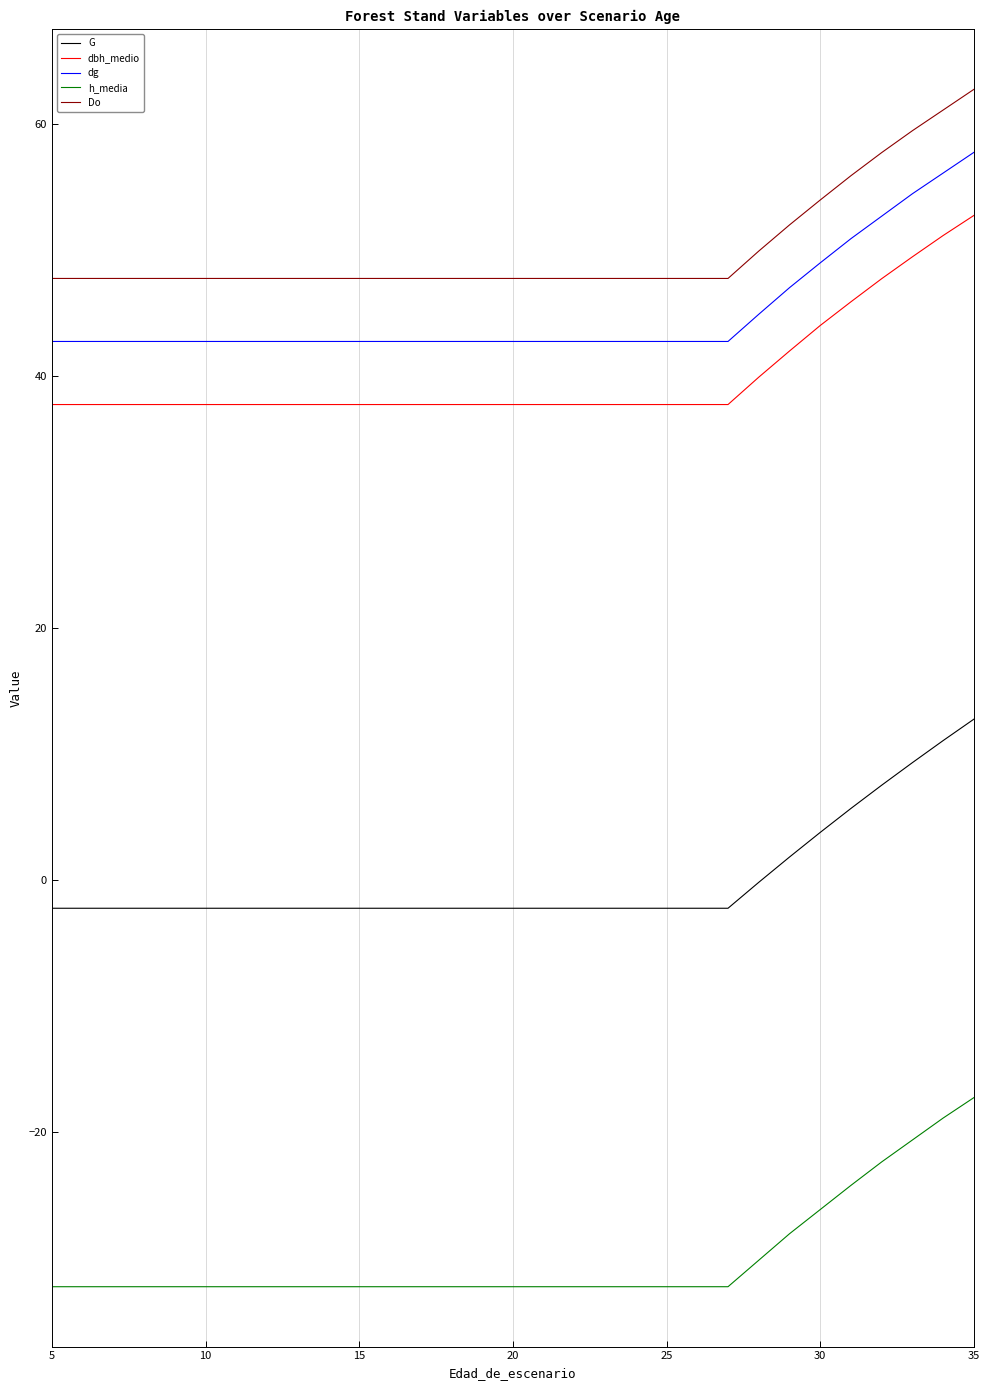

Count the number of data series in this chart.

5